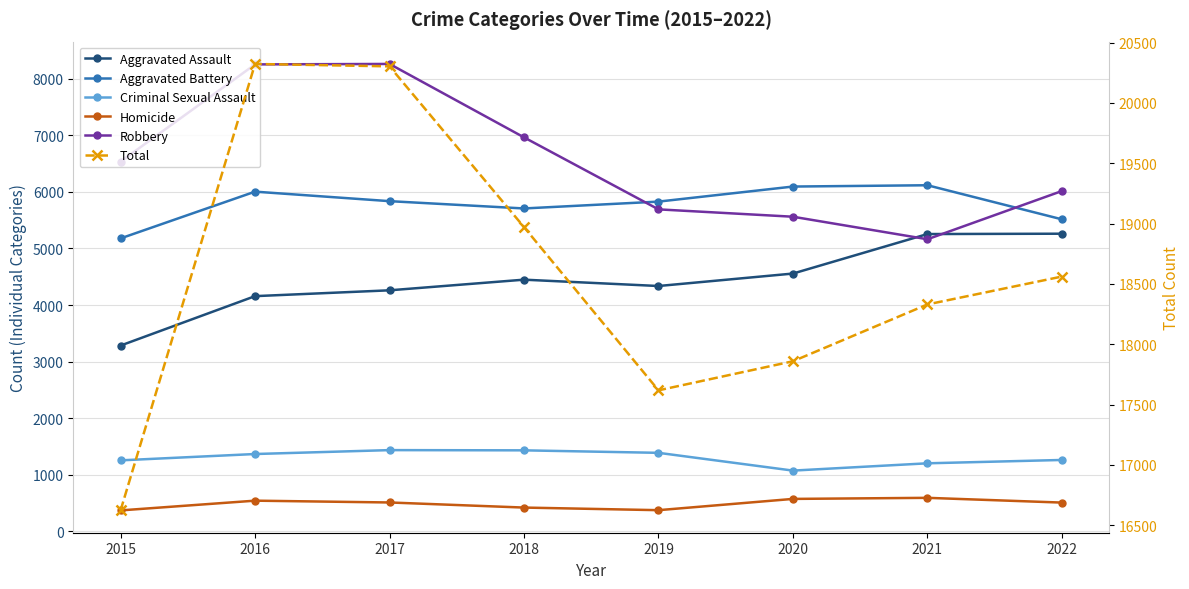

Which series has the widest spread of values?

Total